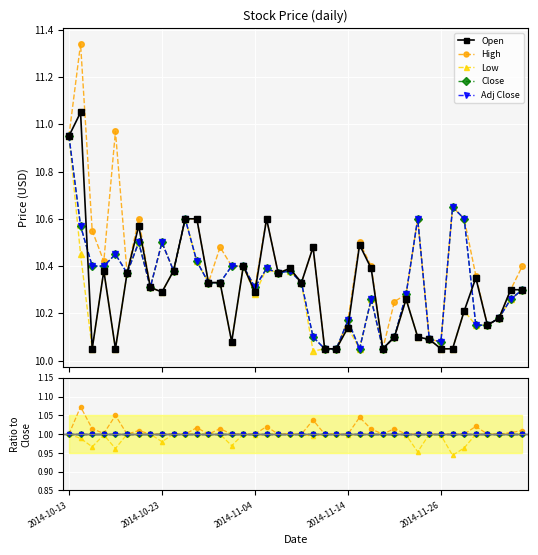

Reading left to right, extract all data points from this chart.

Open: 2014-10-13=10.9	2014-10-14=11.1	2014-10-15=10.1	2014-10-16=10.4	2014-10-17=10.1	2014-10-20=10.4	2014-10-21=10.6	2014-10-22=10.3	2014-10-23=10.3	2014-10-24=10.4	2014-10-27=10.6	2014-10-28=10.6	2014-10-29=10.3	2014-10-30=10.3	2014-10-31=10.1	2014-11-03=10.4	2014-11-04=10.3	2014-11-05=10.6	2014-11-06=10.4	2014-11-07=10.4	2014-11-10=10.3	2014-11-11=10.5	2014-11-12=10.1	2014-11-13=10.1	2014-11-14=10.1	2014-11-17=10.5	2014-11-18=10.4	2014-11-19=10.1	2014-11-20=10.1	2014-11-21=10.3	2014-11-24=10.1	2014-11-25=10.1	2014-11-26=10.1	2014-11-28=10.1	2014-12-01=10.2	2014-12-02=10.3	2014-12-03=10.2	2014-12-04=10.2	2014-12-05=10.3	2014-12-08=10.3
High: 2014-10-13=10.9	2014-10-14=11.3	2014-10-15=10.6	2014-10-16=10.4	2014-10-17=11.0	2014-10-20=10.4	2014-10-21=10.6	2014-10-22=10.3	2014-10-23=10.5	2014-10-24=10.4	2014-10-27=10.6	2014-10-28=10.6	2014-10-29=10.3	2014-10-30=10.5	2014-10-31=10.4	2014-11-03=10.4	2014-11-04=10.3	2014-11-05=10.6	2014-11-06=10.4	2014-11-07=10.4	2014-11-10=10.3	2014-11-11=10.5	2014-11-12=10.1	2014-11-13=10.1	2014-11-14=10.2	2014-11-17=10.5	2014-11-18=10.4	2014-11-19=10.1	2014-11-20=10.2	2014-11-21=10.3	2014-11-24=10.6	2014-11-25=10.1	2014-11-26=10.1	2014-11-28=10.7	2014-12-01=10.6	2014-12-02=10.4	2014-12-03=10.2	2014-12-04=10.2	2014-12-05=10.3	2014-12-08=10.4
Low: 2014-10-13=10.9	2014-10-14=10.4	2014-10-15=10.1	2014-10-16=10.4	2014-10-17=10.1	2014-10-20=10.4	2014-10-21=10.5	2014-10-22=10.3	2014-10-23=10.3	2014-10-24=10.4	2014-10-27=10.6	2014-10-28=10.4	2014-10-29=10.3	2014-10-30=10.3	2014-10-31=10.1	2014-11-03=10.4	2014-11-04=10.3	2014-11-05=10.4	2014-11-06=10.4	2014-11-07=10.4	2014-11-10=10.3	2014-11-11=10.0	2014-11-12=10.1	2014-11-13=10.1	2014-11-14=10.1	2014-11-17=10.1	2014-11-18=10.3	2014-11-19=10.1	2014-11-20=10.1	2014-11-21=10.3	2014-11-24=10.1	2014-11-25=10.1	2014-11-26=10.1	2014-11-28=10.1	2014-12-01=10.2	2014-12-02=10.2	2014-12-03=10.2	2014-12-04=10.2	2014-12-05=10.3	2014-12-08=10.3
Close: 2014-10-13=10.9	2014-10-14=10.6	2014-10-15=10.4	2014-10-16=10.4	2014-10-17=10.4	2014-10-20=10.4	2014-10-21=10.5	2014-10-22=10.3	2014-10-23=10.5	2014-10-24=10.4	2014-10-27=10.6	2014-10-28=10.4	2014-10-29=10.3	2014-10-30=10.3	2014-10-31=10.4	2014-11-03=10.4	2014-11-04=10.3	2014-11-05=10.4	2014-11-06=10.4	2014-11-07=10.4	2014-11-10=10.3	2014-11-11=10.1	2014-11-12=10.1	2014-11-13=10.1	2014-11-14=10.2	2014-11-17=10.1	2014-11-18=10.3	2014-11-19=10.1	2014-11-20=10.1	2014-11-21=10.3	2014-11-24=10.6	2014-11-25=10.1	2014-11-26=10.1	2014-11-28=10.7	2014-12-01=10.6	2014-12-02=10.2	2014-12-03=10.2	2014-12-04=10.2	2014-12-05=10.3	2014-12-08=10.3
Adj Close: 2014-10-13=10.9	2014-10-14=10.6	2014-10-15=10.4	2014-10-16=10.4	2014-10-17=10.4	2014-10-20=10.4	2014-10-21=10.5	2014-10-22=10.3	2014-10-23=10.5	2014-10-24=10.4	2014-10-27=10.6	2014-10-28=10.4	2014-10-29=10.3	2014-10-30=10.3	2014-10-31=10.4	2014-11-03=10.4	2014-11-04=10.3	2014-11-05=10.4	2014-11-06=10.4	2014-11-07=10.4	2014-11-10=10.3	2014-11-11=10.1	2014-11-12=10.1	2014-11-13=10.1	2014-11-14=10.2	2014-11-17=10.1	2014-11-18=10.3	2014-11-19=10.1	2014-11-20=10.1	2014-11-21=10.3	2014-11-24=10.6	2014-11-25=10.1	2014-11-26=10.1	2014-11-28=10.7	2014-12-01=10.6	2014-12-02=10.2	2014-12-03=10.2	2014-12-04=10.2	2014-12-05=10.3	2014-12-08=10.3